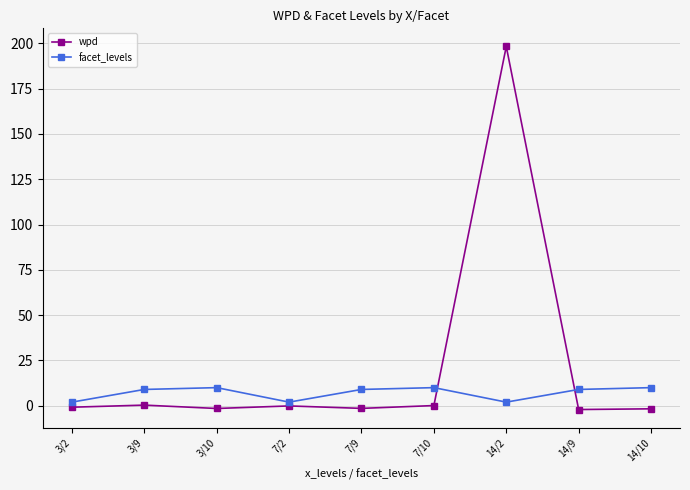

Rank the series by their maximum value, from lowest to highest.

facet_levels, wpd